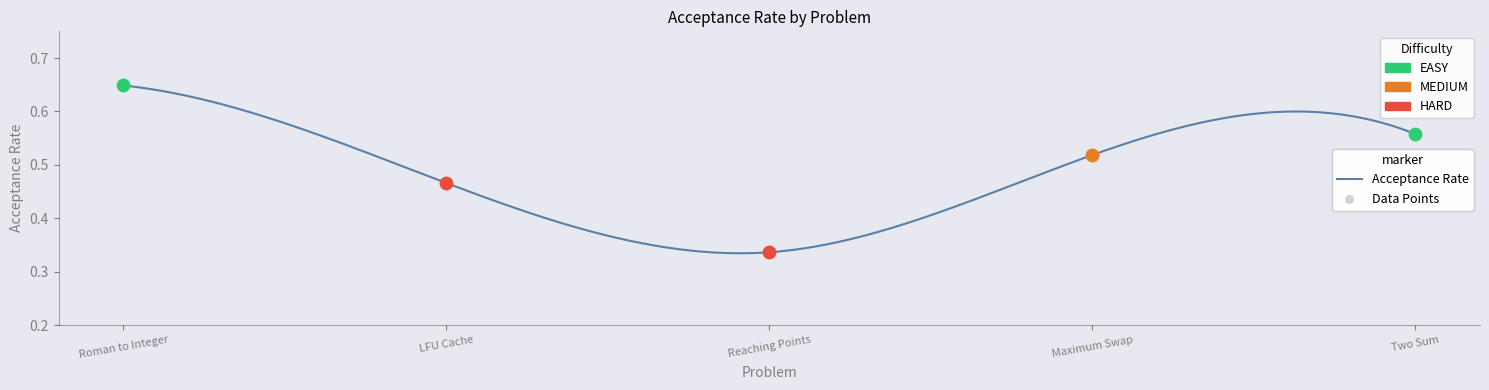

What is the change in value from Reaching Points to Two Sum?

+0.2